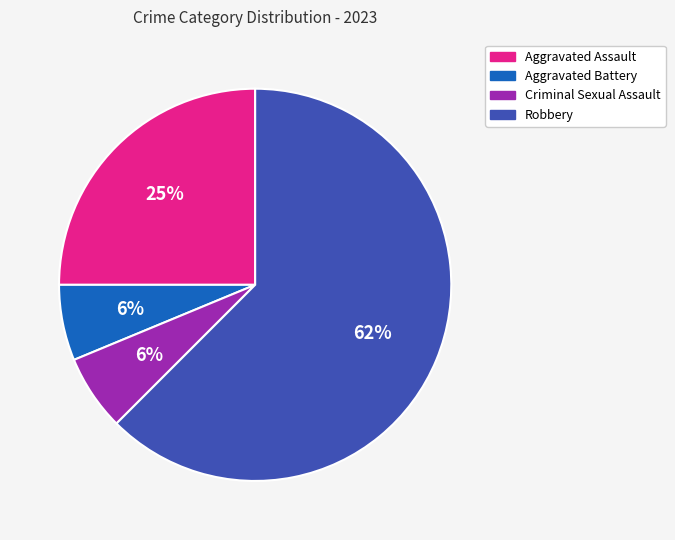

Combined, do Aggravated Assault and Aggravated Battery account for over 50%?

No